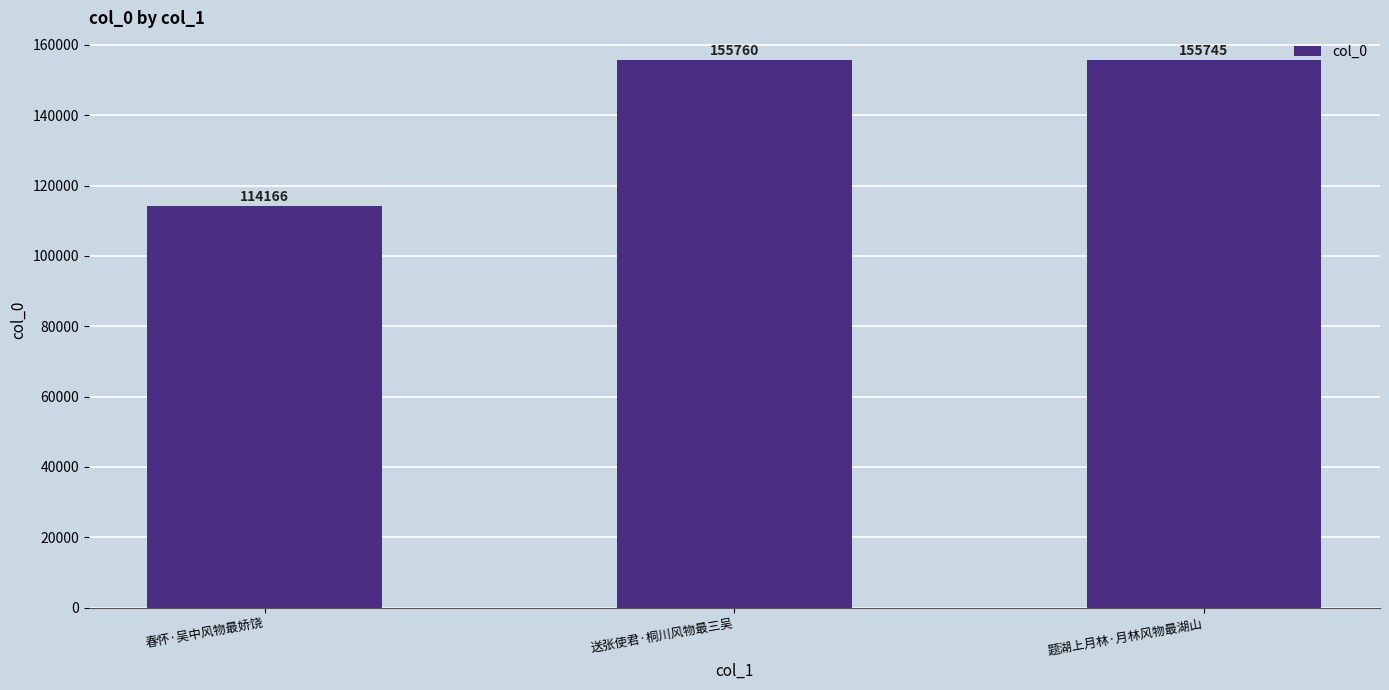

Which label corresponds to the smallest value in the chart?

春怀·吴中风物最娇饶